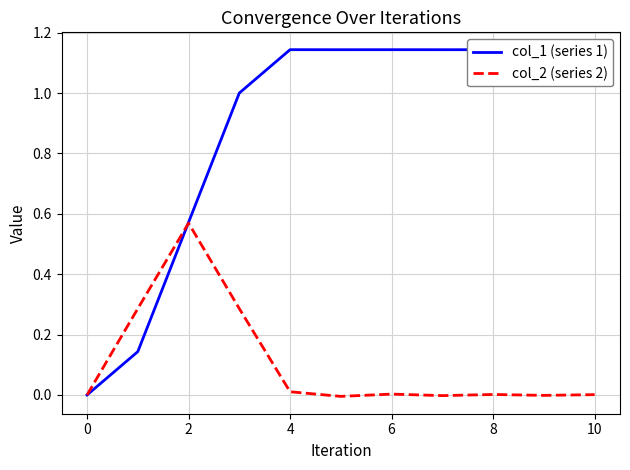

Rank the series by their maximum value, from highest to lowest.

col_1 (series 1), col_2 (series 2)